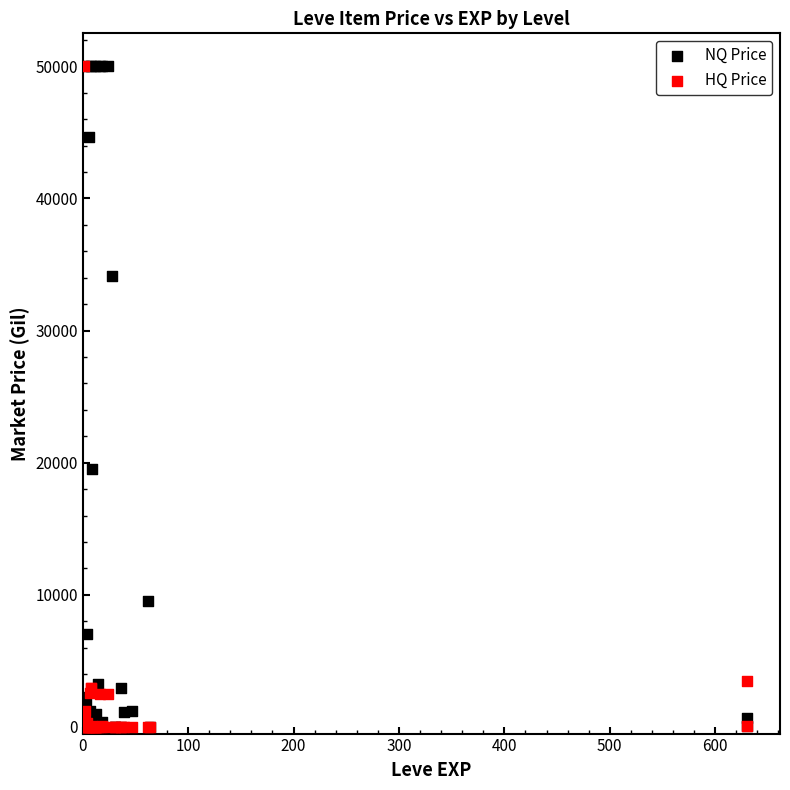

In the NQ Price series, what Y value is closest to 25000?

19504.0